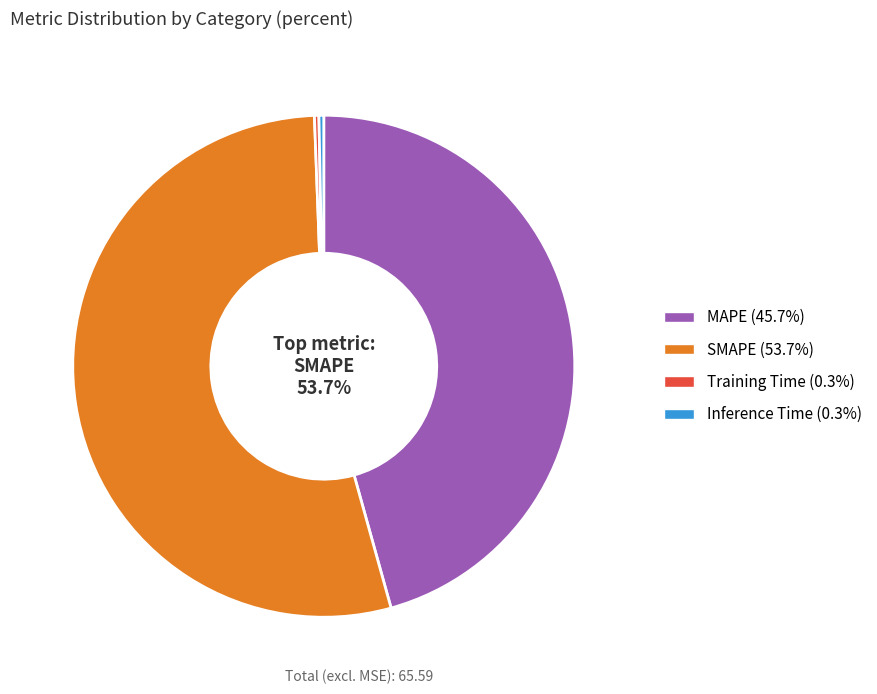

What is the largest slice in the pie chart?

SMAPE